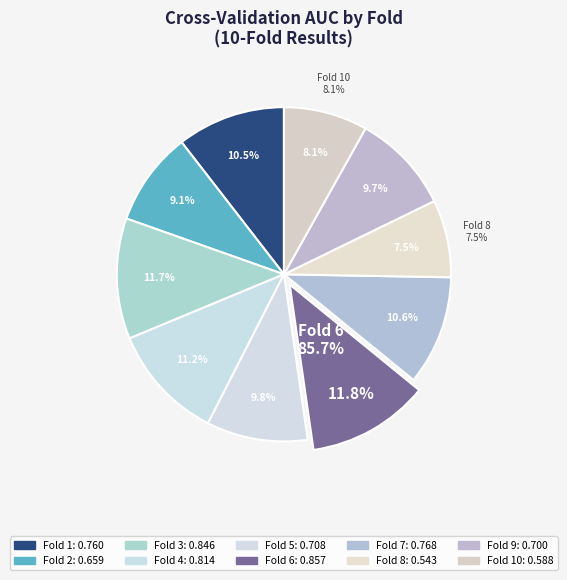

What is the smallest slice in the pie chart?

Fold 8